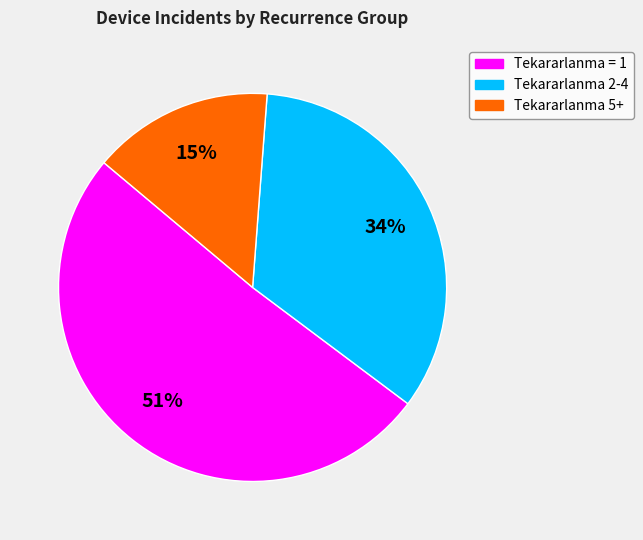

To the nearest percent, what is the average slice percentage?

33%